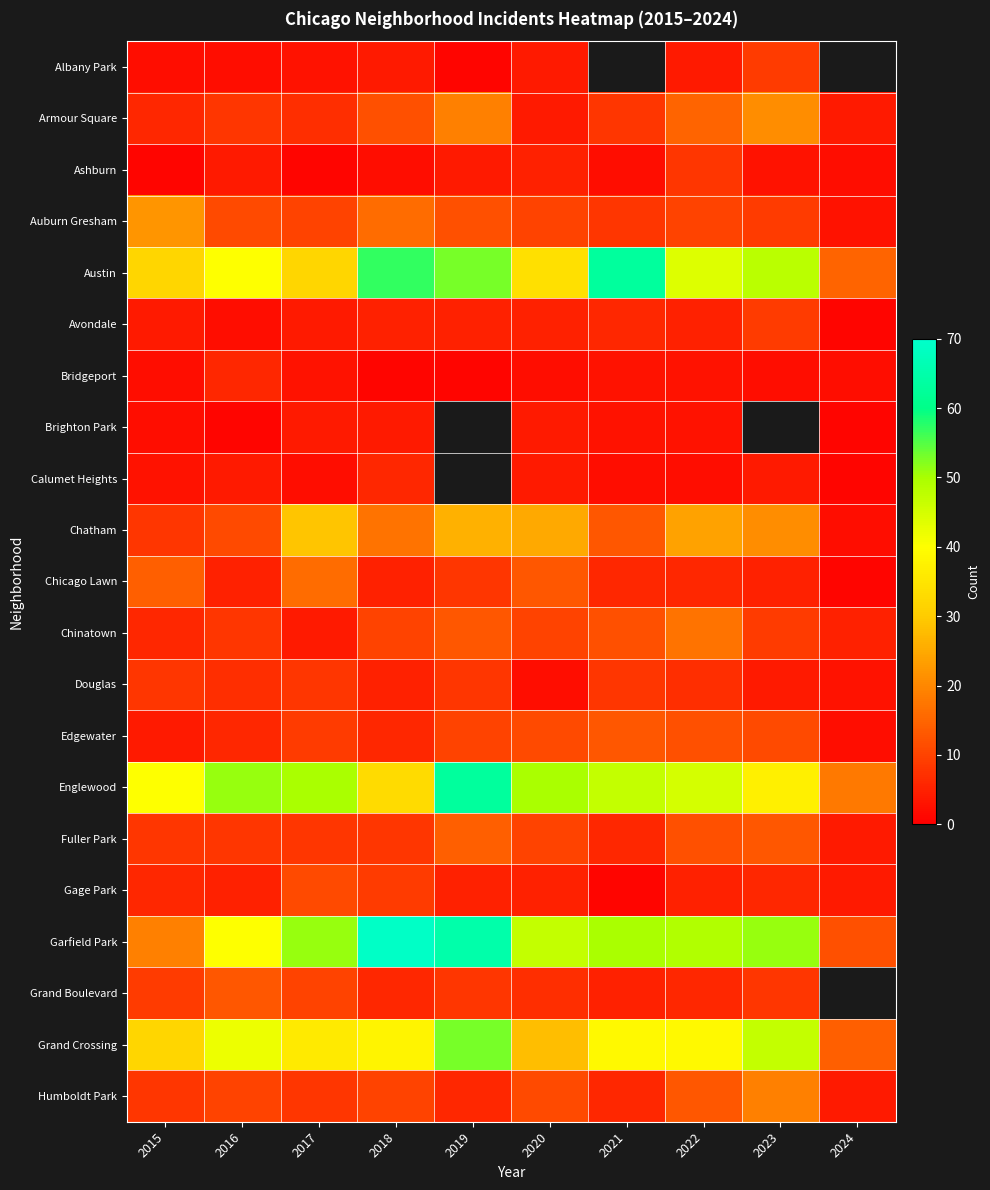

How many distinct data groups are displayed?

21